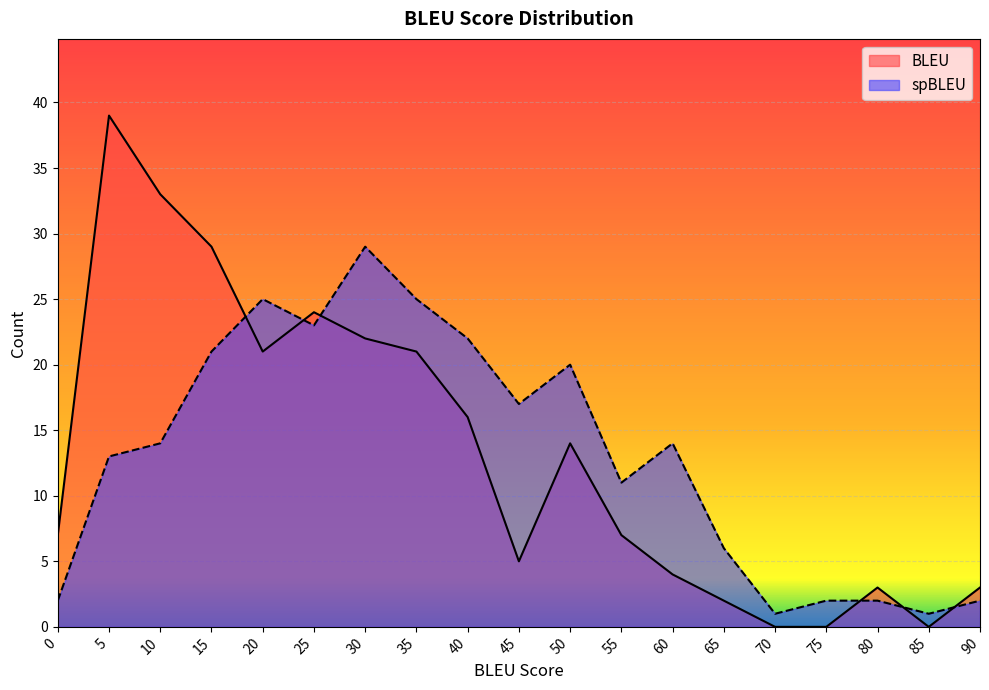

At which category does Count_BLEU reach its first local peak?

5